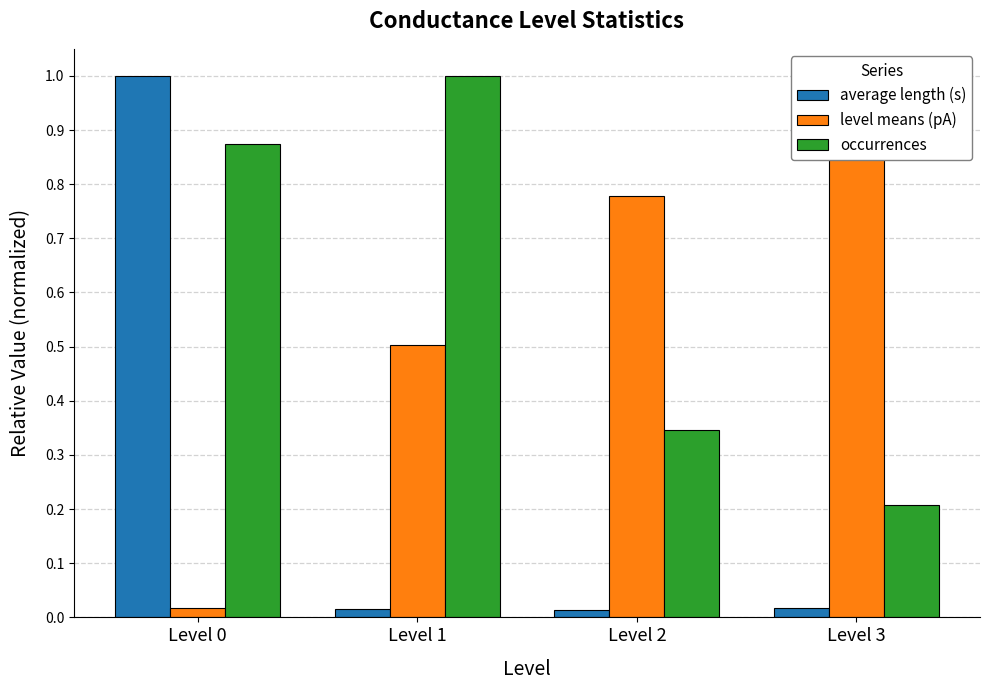

Reading left to right, what are all the values shown in this chart?

average length (s): 1.0	0.0	0.0	0.0
level means (pA): 0.0	0.5	0.8	1.0
occurrences: 0.9	1.0	0.3	0.2